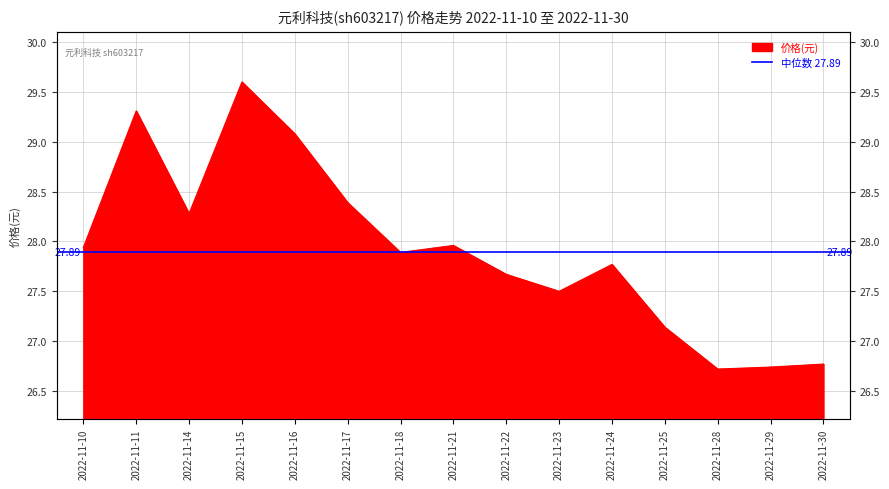

What is the ratio of the value at 2022-11-30 to the value at 2022-11-11?

0.9